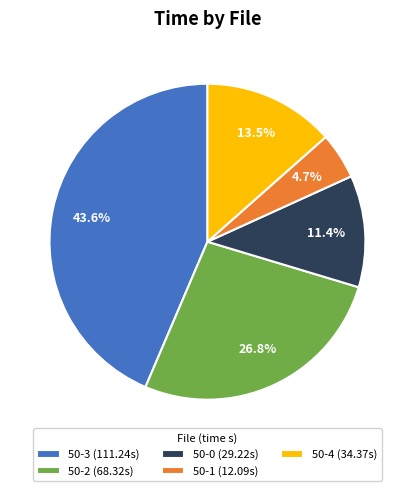

Count the number of slices in the pie.

5